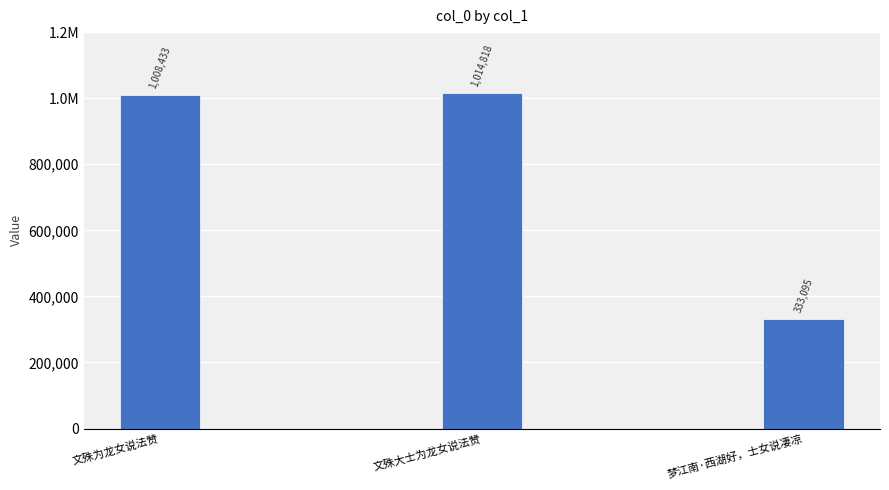

Are the bars horizontal?

No